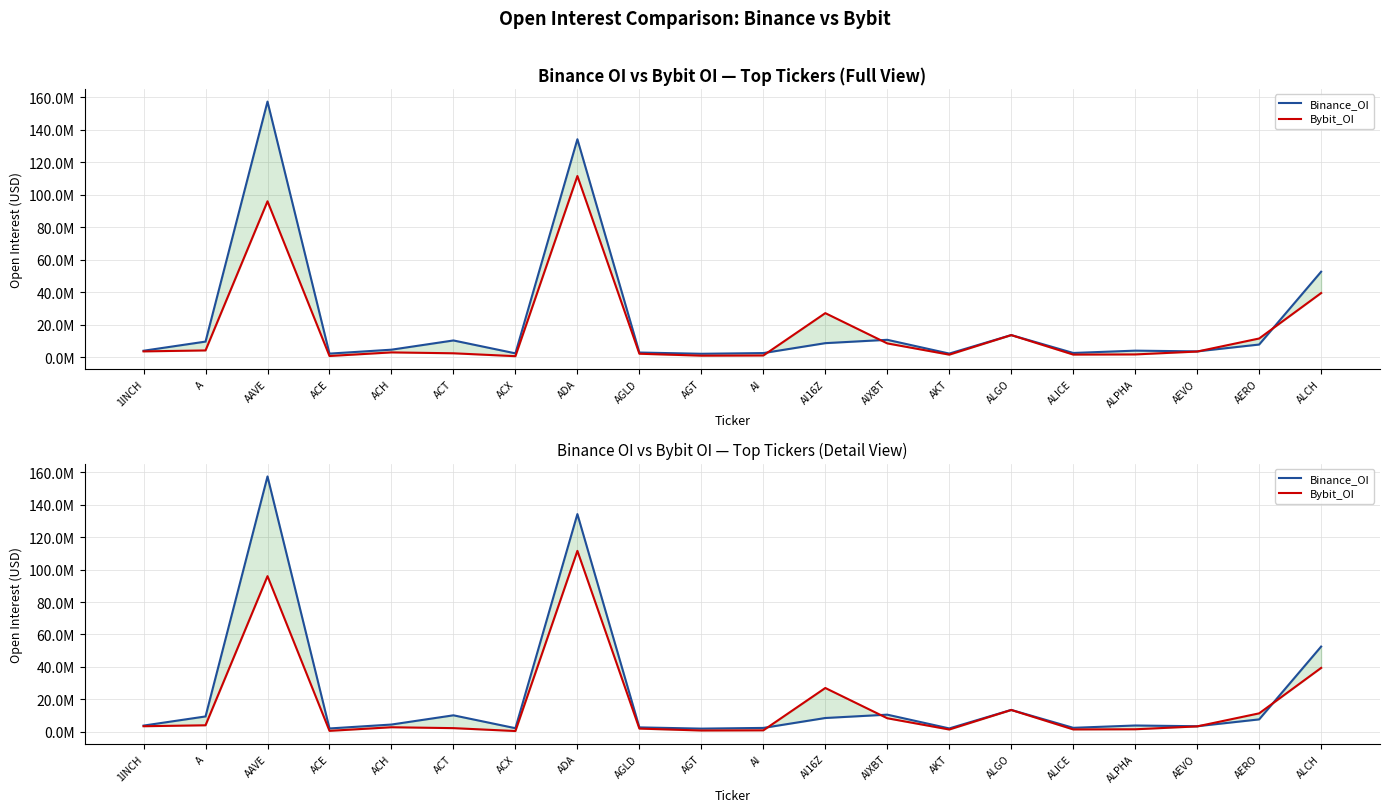

Reading right to left, extract all data points from this chart.

Binance_OI: 52562447	7707093	3492303	3945876	2517622	13539878	2139071	10622441	8562266	2452396	2021111	2786385	134169107	2280682	10221685	4536900	2120184	157366653	9518525	3886721
Bybit_OI: 39420980	11428360	3390121	1614029	1524783	13512873	1473899	8411608	27052423	966200	855246	2040642	111512995	537183	2319702	2866787	648042	95944424	4078755	3492442